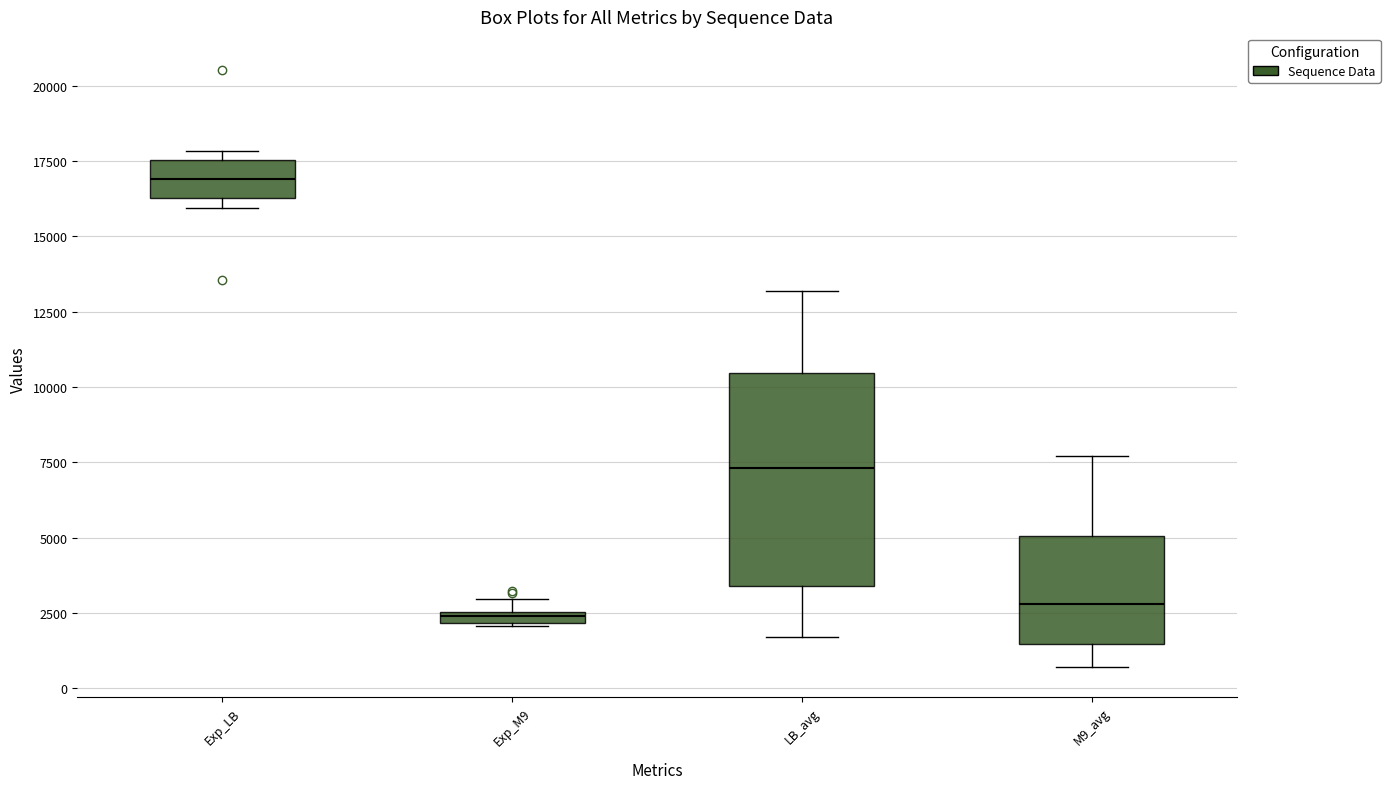

Which box is the tallest, from its lower edge to its upper edge?

LB_avg